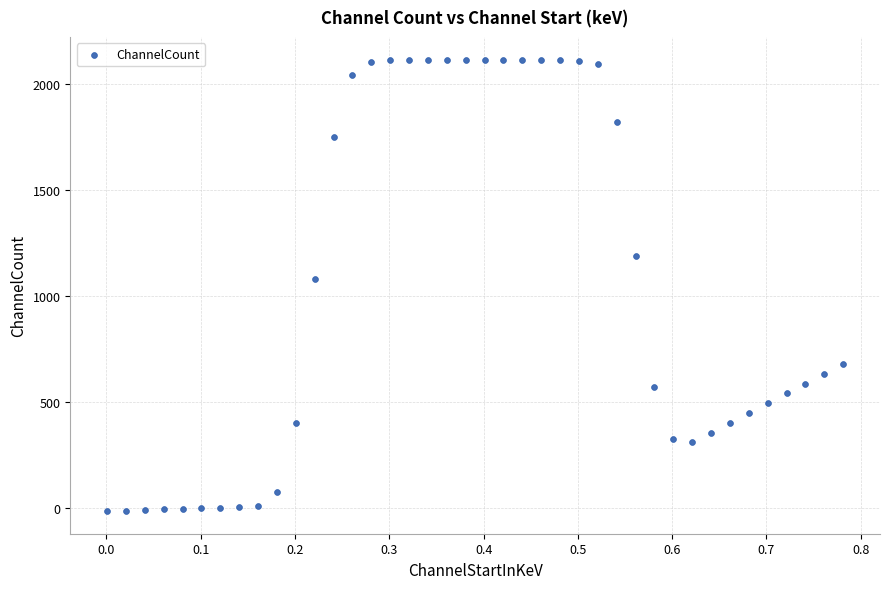

What is the range of Y values (max minus min)?

2127.8